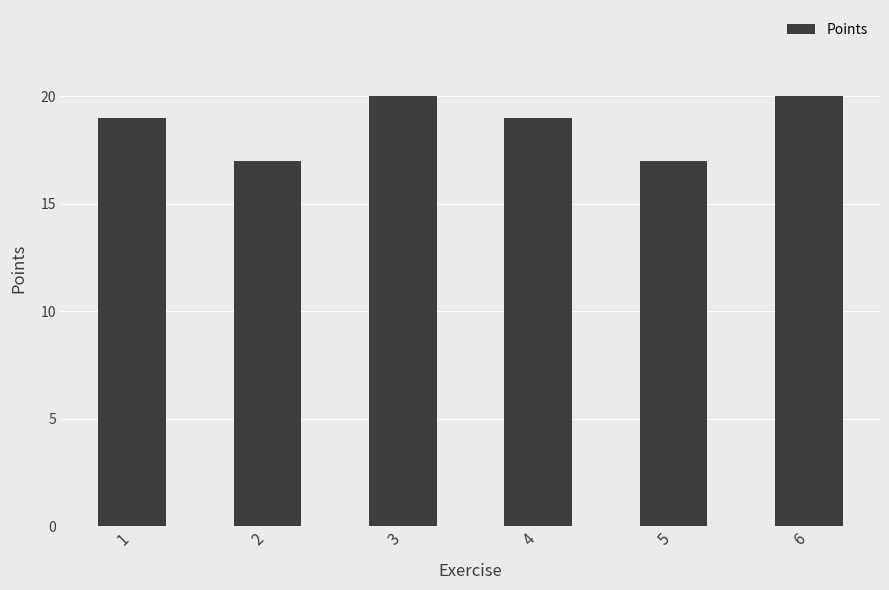

What is the maximum value shown in the chart?

20